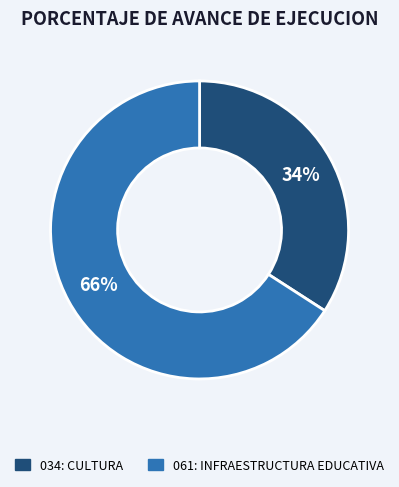

Between 034: CULTURA and 061: INFRAESTRUCTURA EDUCATIVA, which is larger?

061: INFRAESTRUCTURA EDUCATIVA